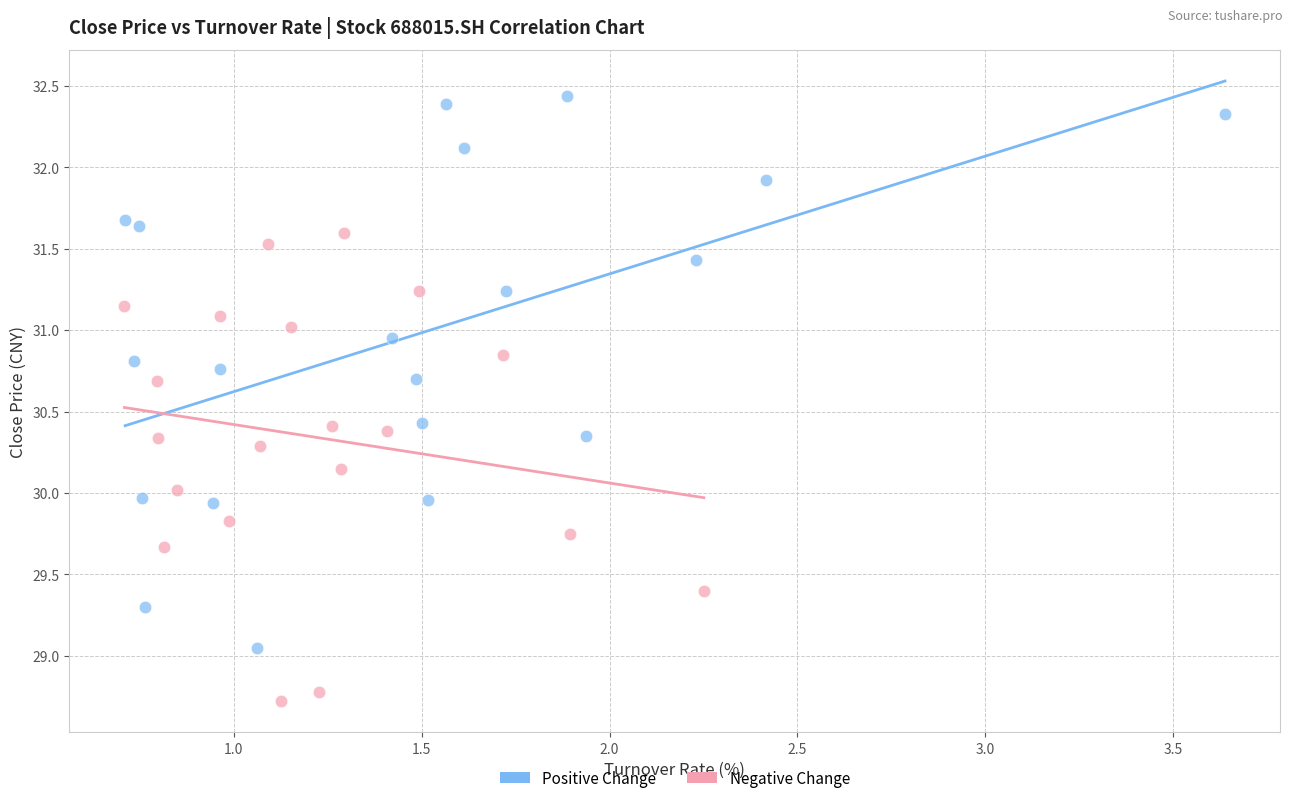

Which series contains the lowest Y value?

Negative Change